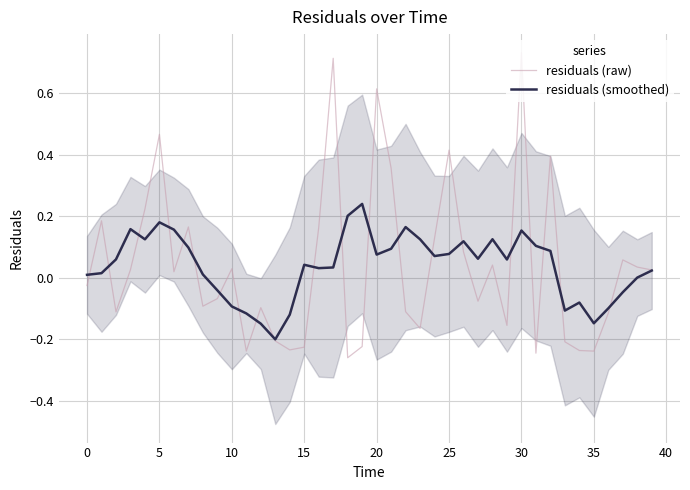

What is the value of the residuals (raw) point at the 30th from the left?

-0.2